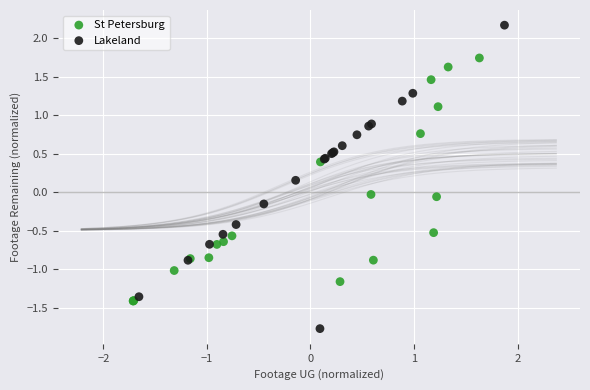

Which series reaches the minimum Y coordinate?

Lakeland